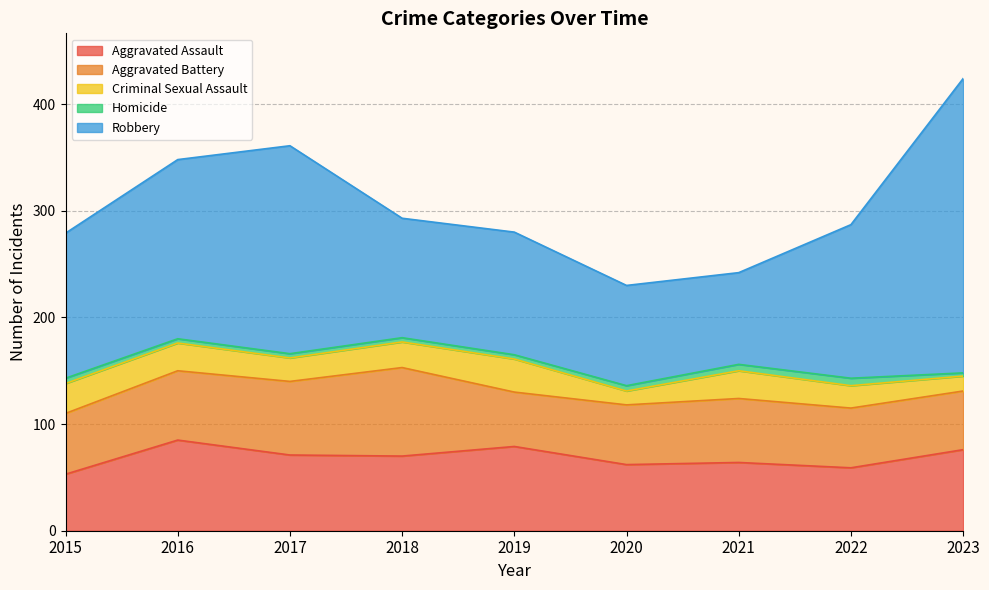

What is the difference between the highest and lowest values at 2019?

111